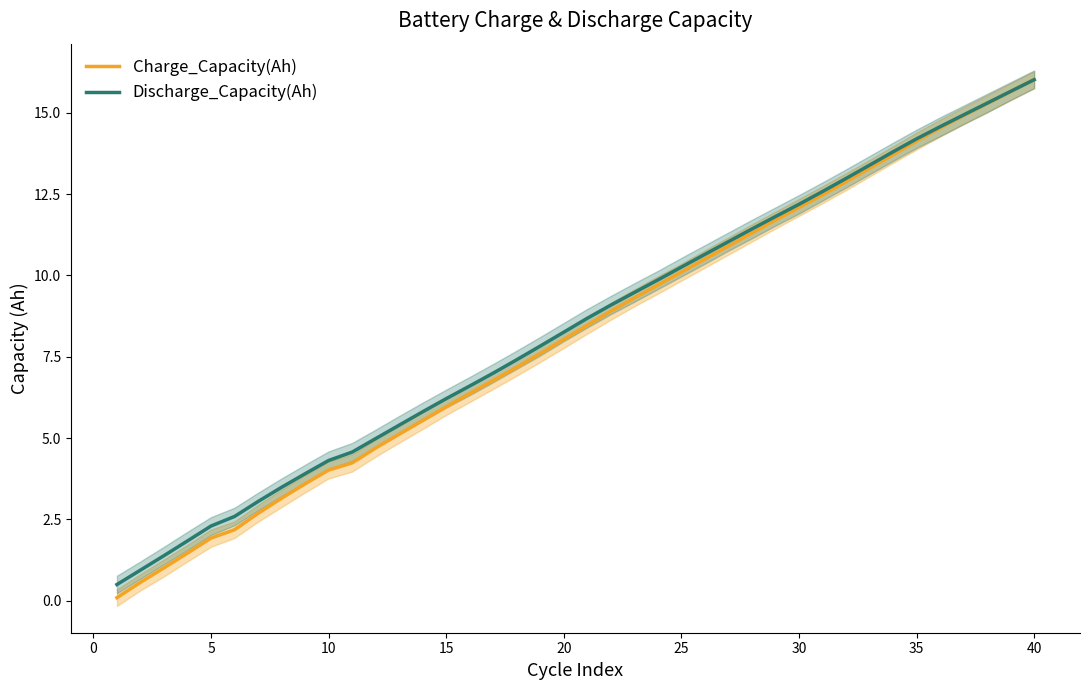

The Charge_Capacity(Ah) series shows 14.1 at 35. True or false?

True